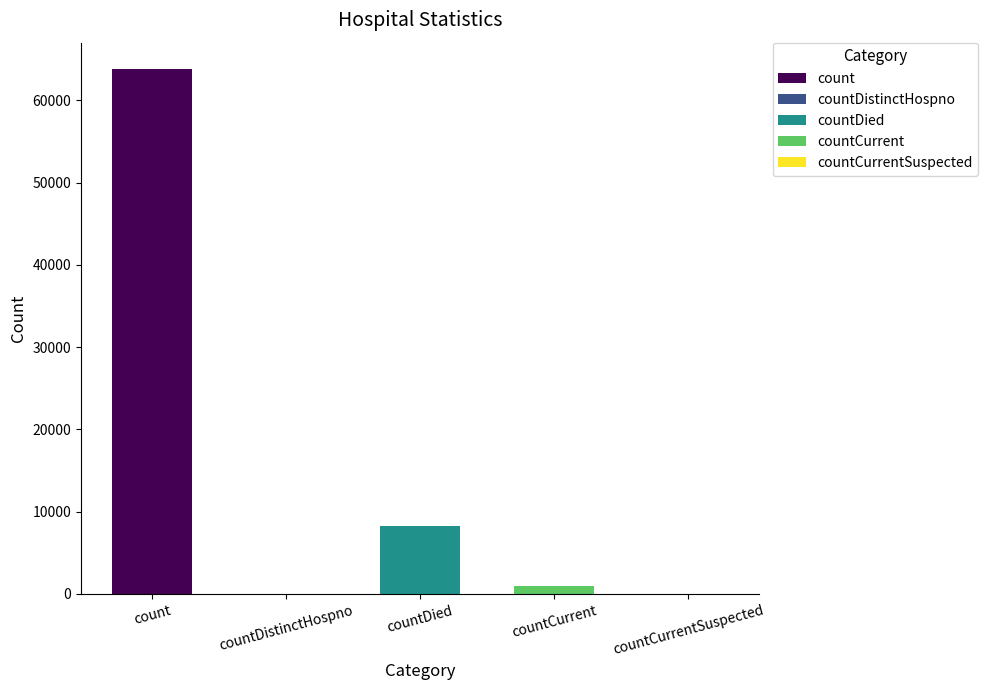

Are the bars horizontal?

No